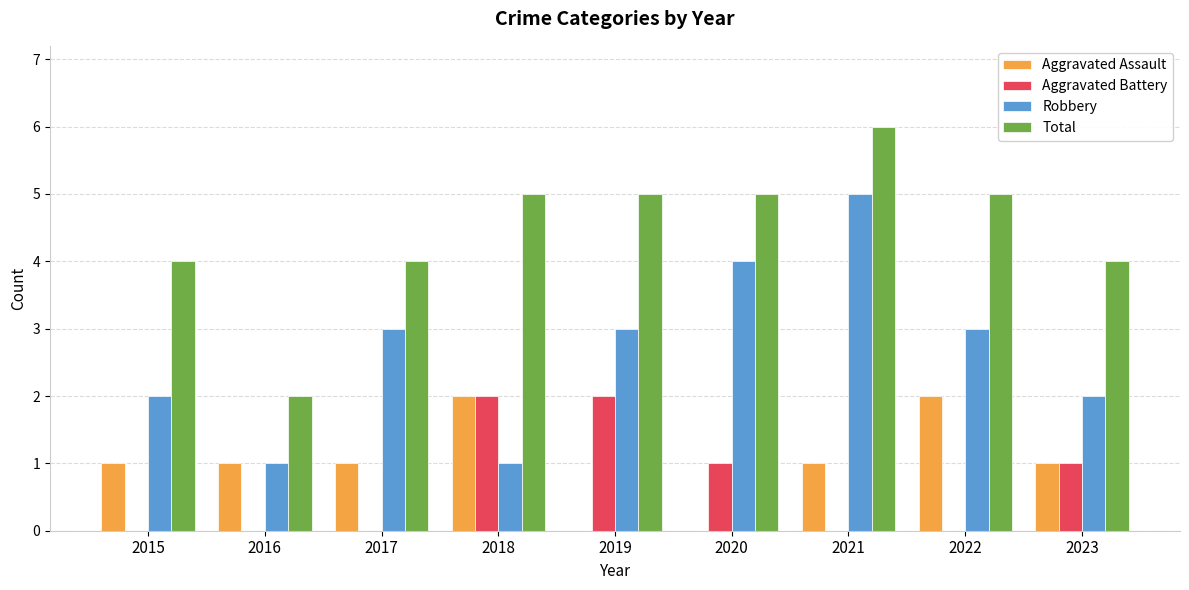

Read the Total value at 2022.

5